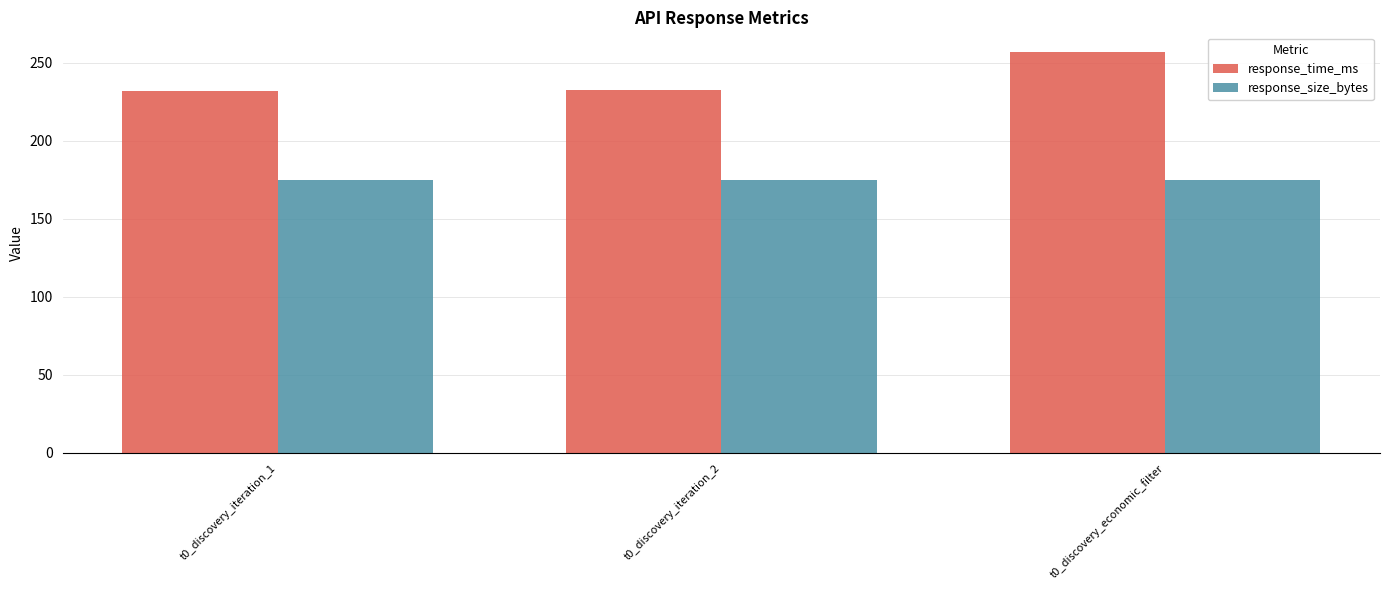

What is the sum of the response_size_bytes values at t0_discovery_iteration_1 and t0_discovery_iteration_2?

350.0